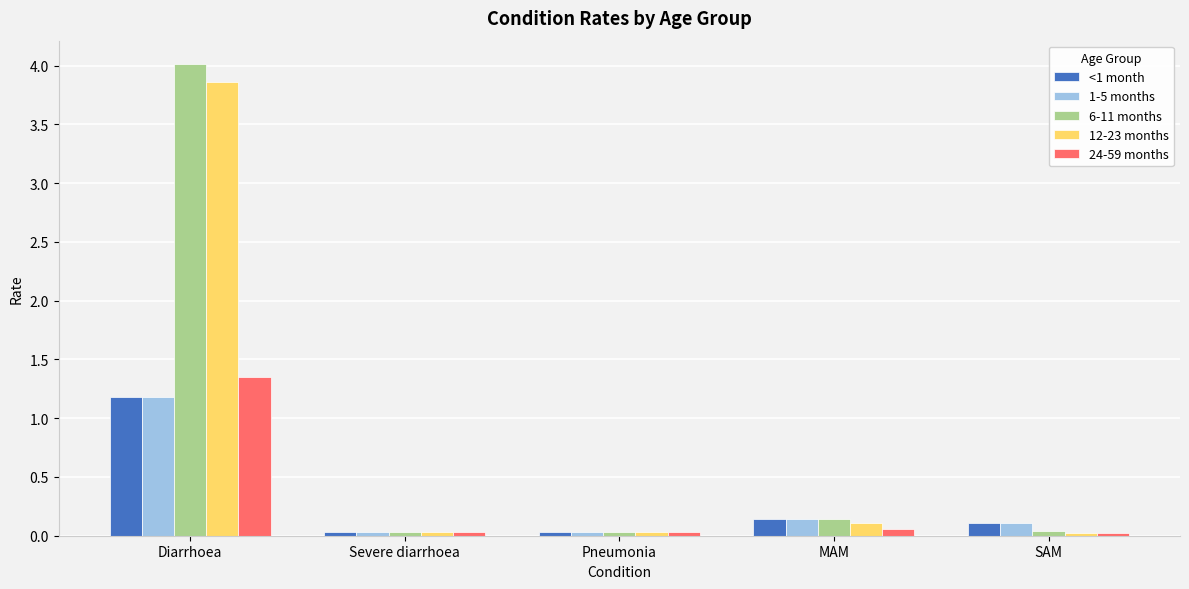

Which series has the largest range (max minus min)?

6-11 months